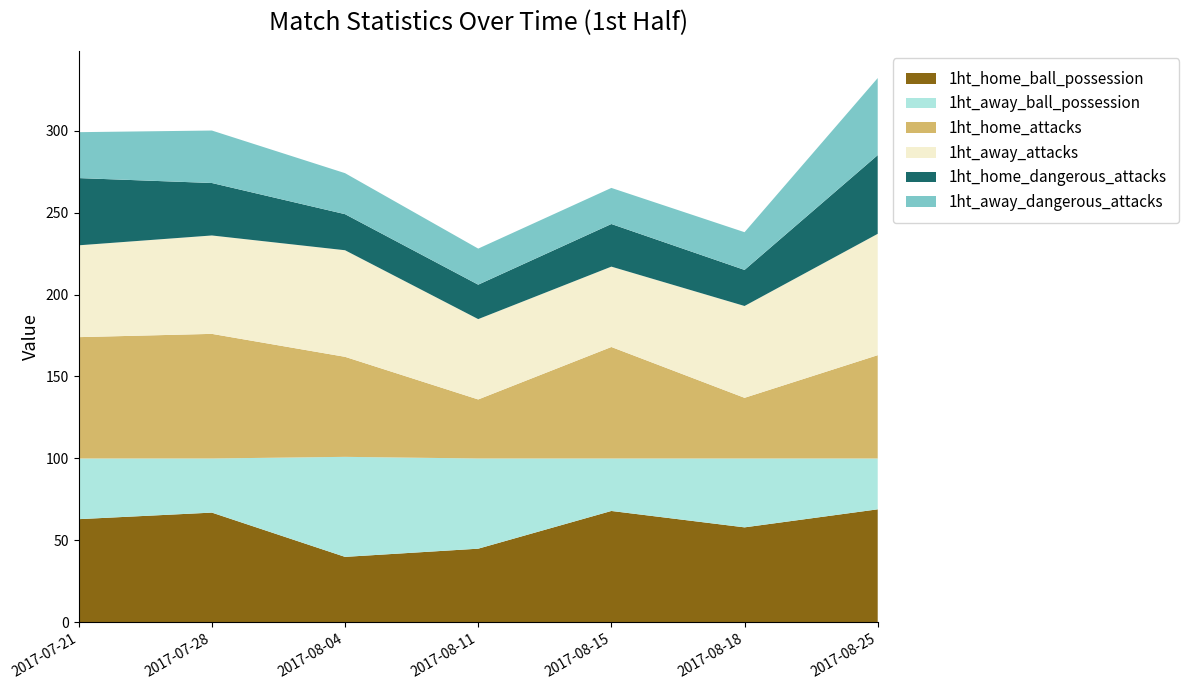

Reading left to right, transcribe all the data shown in this chart.

1ht_home_ball_possession: 2017-07-21=63	2017-07-28=67	2017-08-04=40	2017-08-11=45	2017-08-15=68	2017-08-18=58	2017-08-25=69
1ht_away_ball_possession: 2017-07-21=37	2017-07-28=33	2017-08-04=61	2017-08-11=55	2017-08-15=32	2017-08-18=42	2017-08-25=31
1ht_home_attacks: 2017-07-21=74	2017-07-28=76	2017-08-04=61	2017-08-11=36	2017-08-15=68	2017-08-18=37	2017-08-25=63
1ht_away_attacks: 2017-07-21=56	2017-07-28=60	2017-08-04=65	2017-08-11=49	2017-08-15=49	2017-08-18=56	2017-08-25=74
1ht_home_dangerous_attacks: 2017-07-21=41	2017-07-28=32	2017-08-04=22	2017-08-11=21	2017-08-15=26	2017-08-18=22	2017-08-25=48
1ht_away_dangerous_attacks: 2017-07-21=28	2017-07-28=32	2017-08-04=25	2017-08-11=22	2017-08-15=22	2017-08-18=23	2017-08-25=47